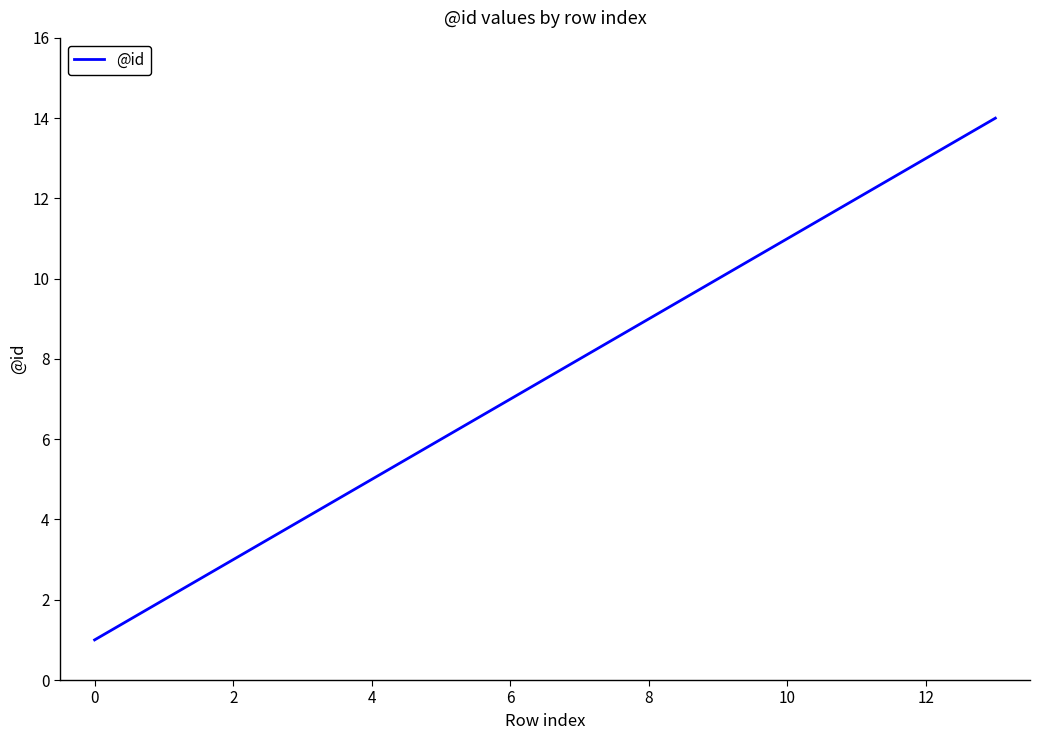

What is the greatest value displayed?

14